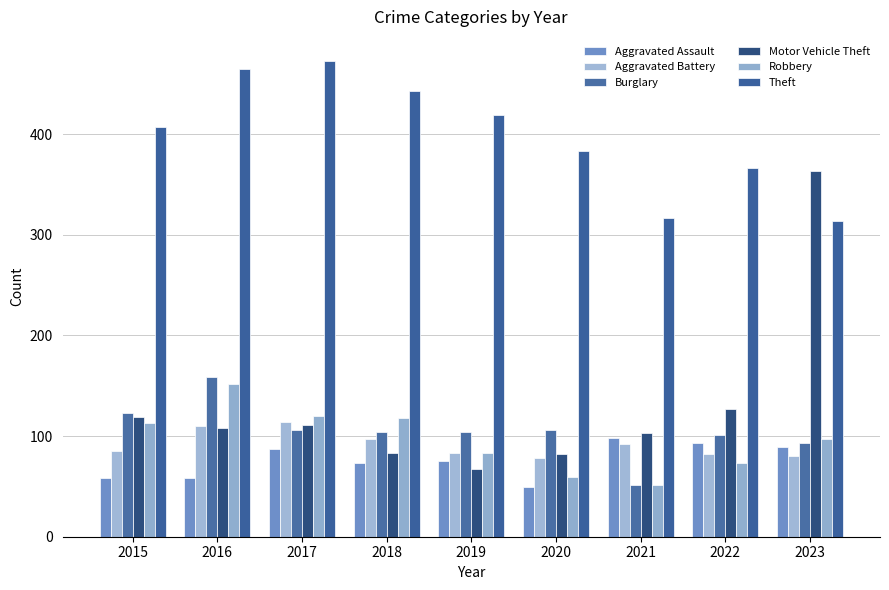

What is the value of the Aggravated Assault bar at the 5th from the left?

75